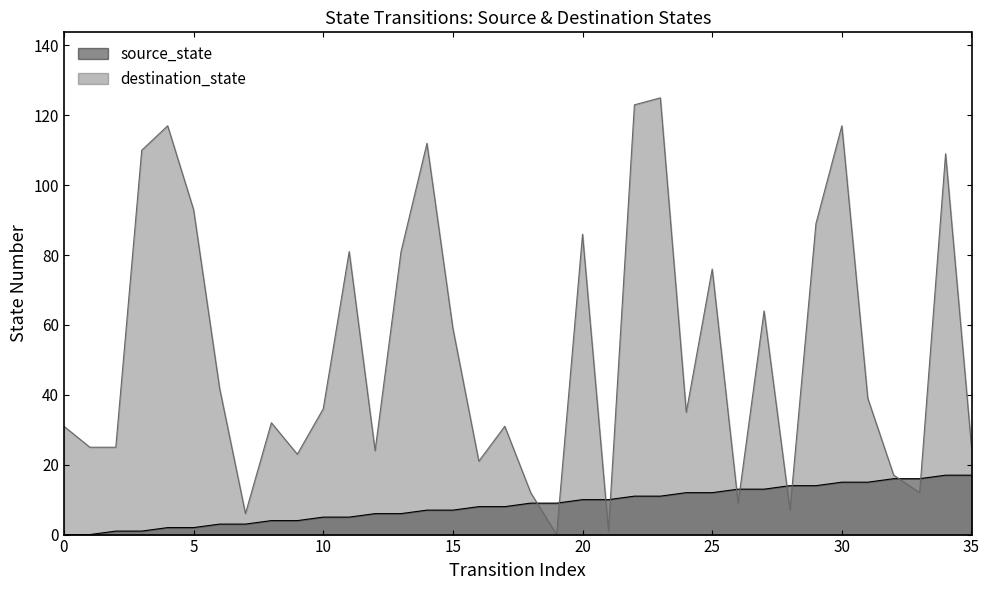

Which category has the lowest value in the destination_state series?

19